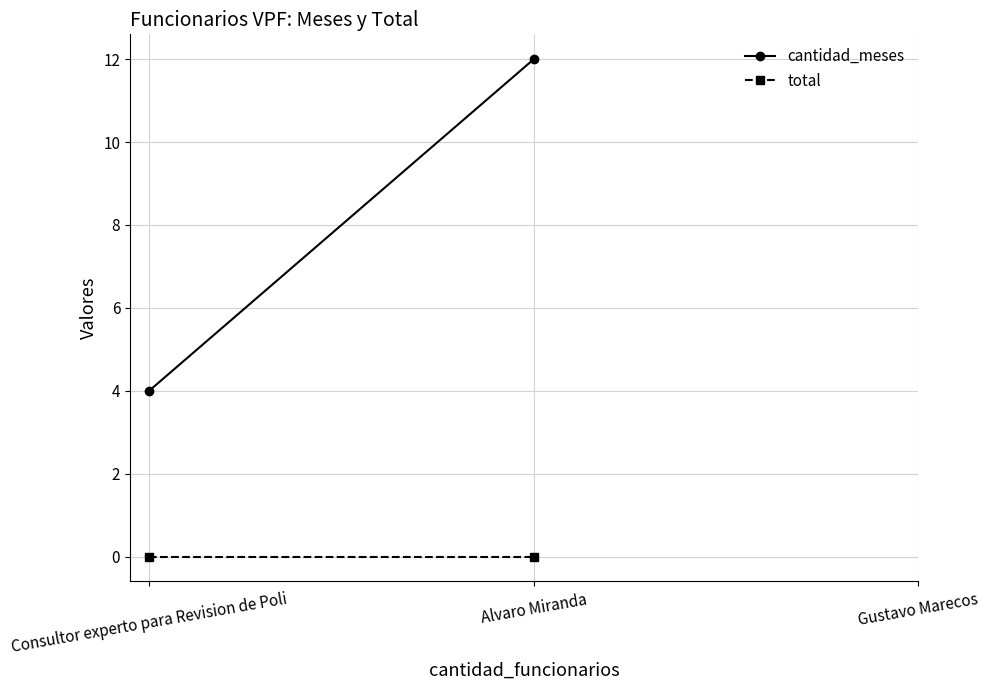

What is the difference between the highest and lowest values at Alvaro Miranda?

12.0